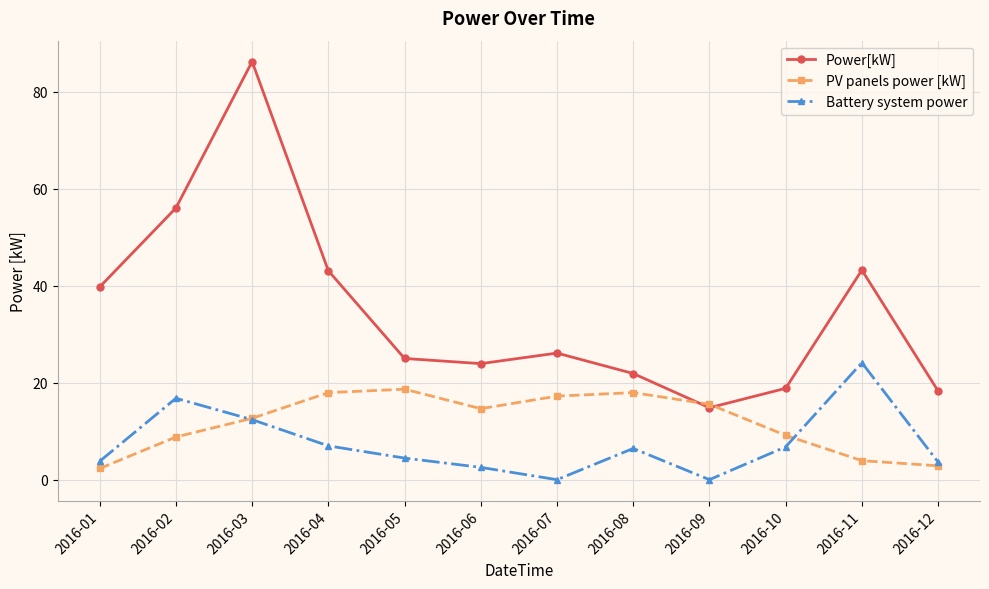

What is the value of the Battery system power point at the 3rd from the left?

12.4